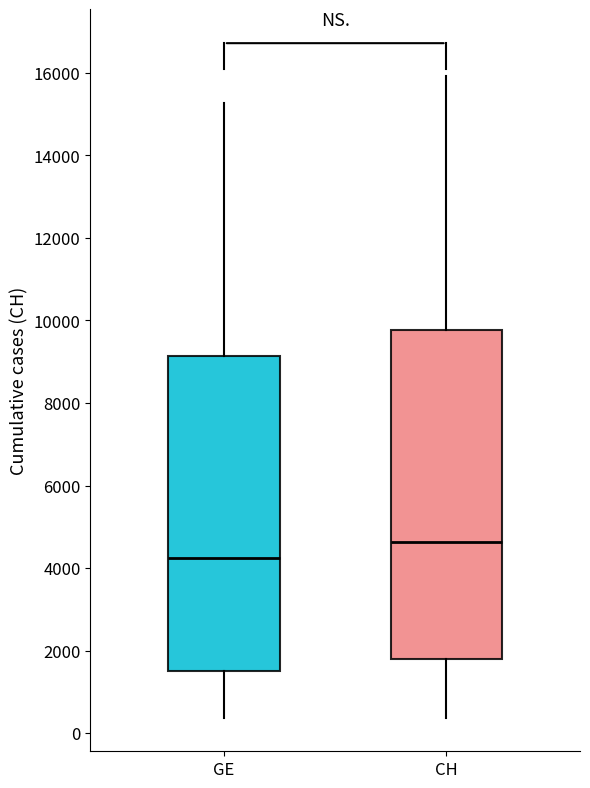

Which box's median line is the highest?

CH